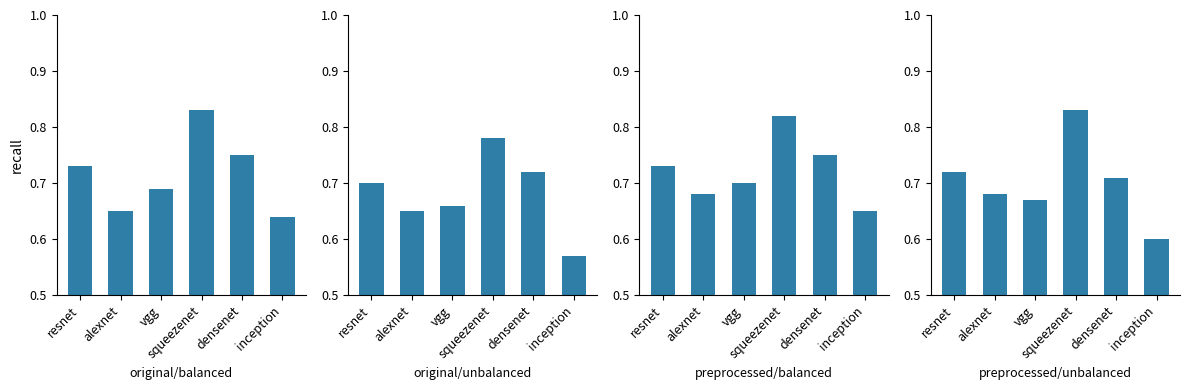

What is the total value across all series at resnet?

2.9